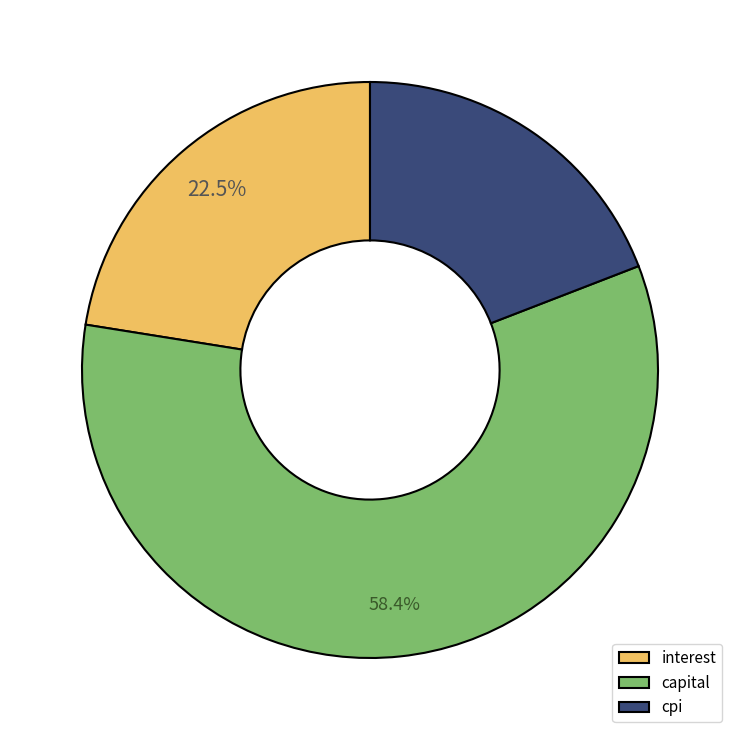

Is there any slice that represents more than half of the pie?

Yes